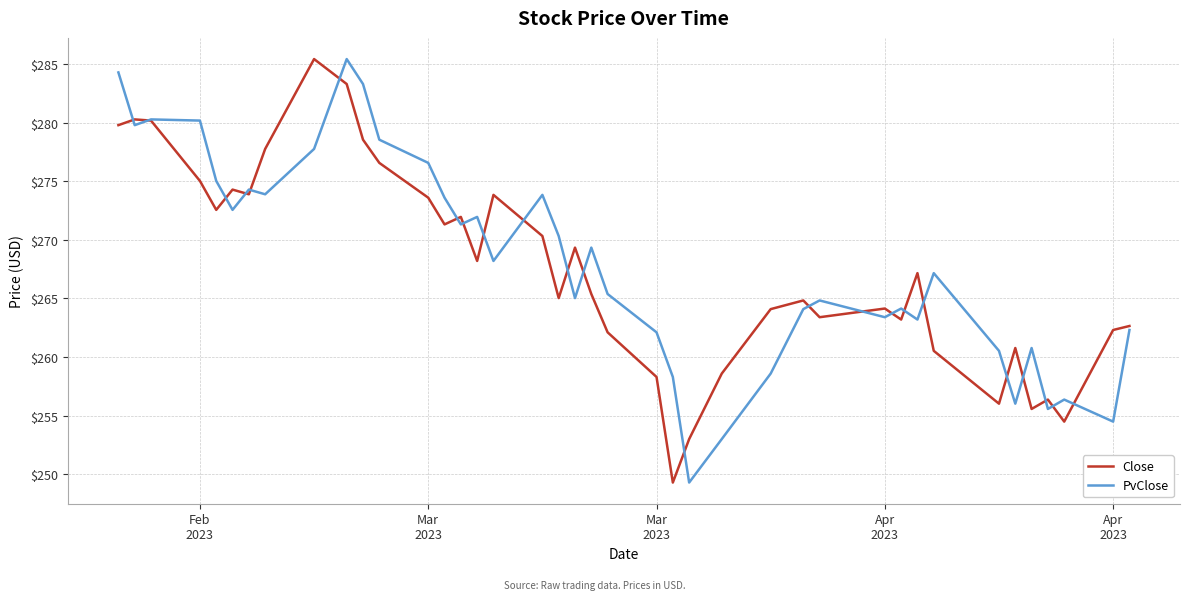

What is the greatest value displayed?

285.4